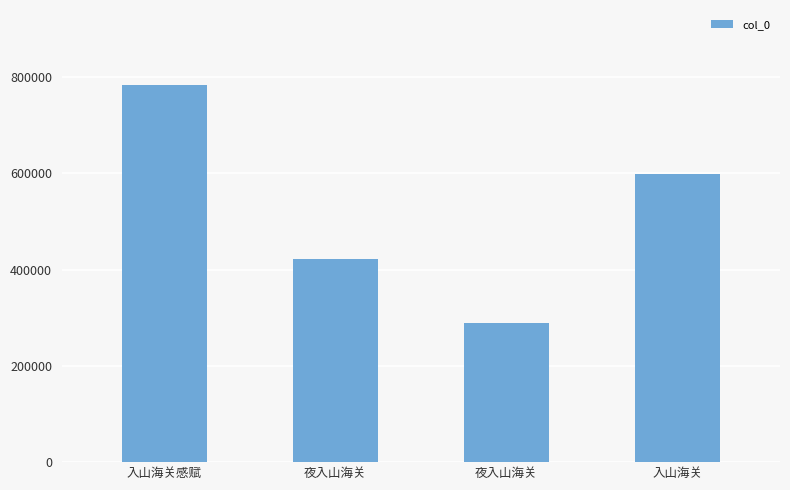

Reading left to right, list all the values displayed in this chart.

783095	421711	289002	598798